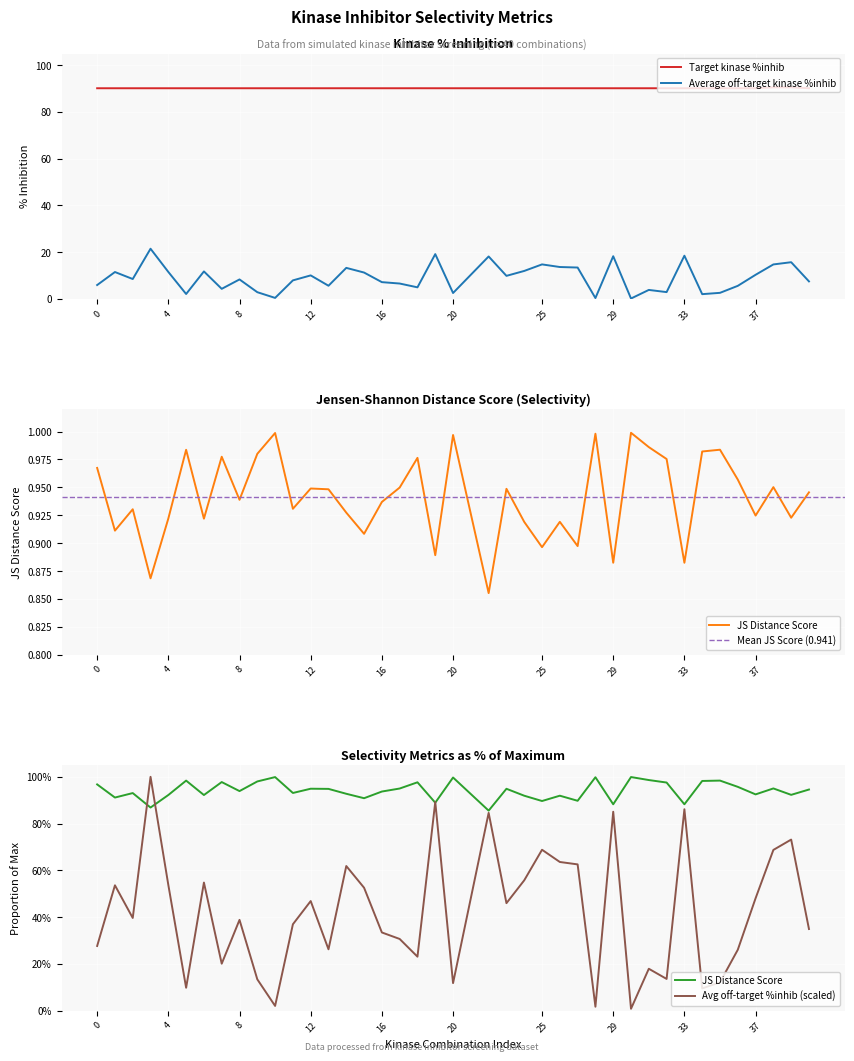

What is the approximate value of Target kinase %inhib at 5?

90.1